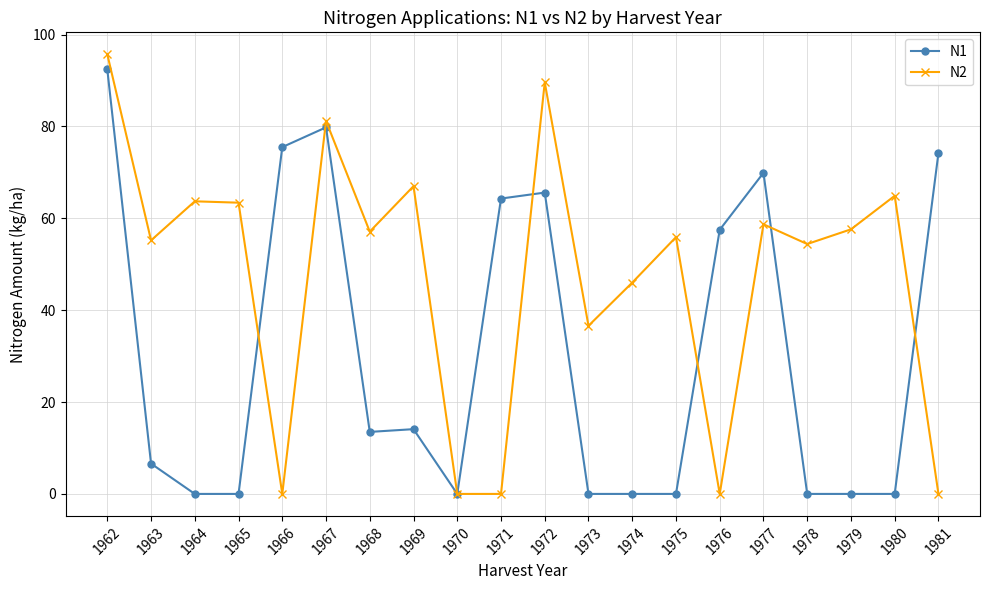

What is the average value of the N2 series?

47.4